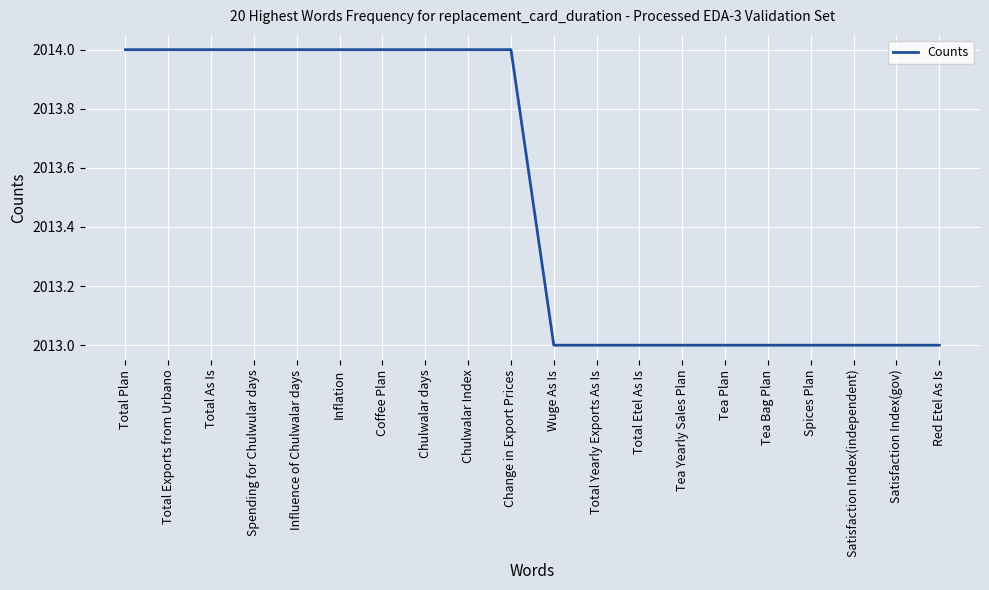

What is the maximum value shown in the chart?

2014